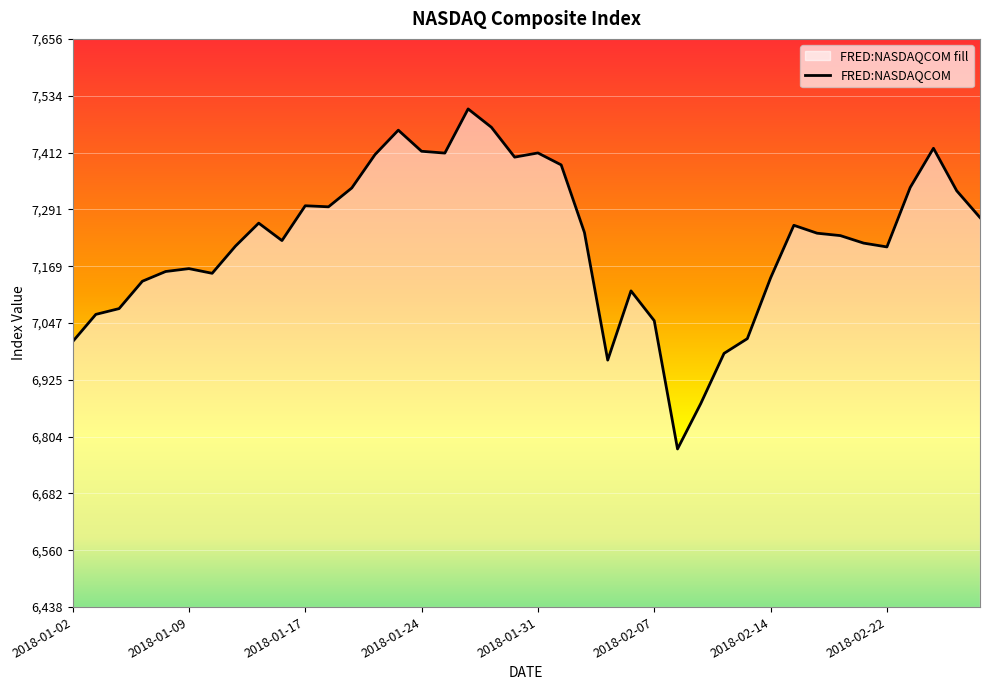

Which has a higher value, 2018-02-07 or 2018-01-02?

2018-02-07